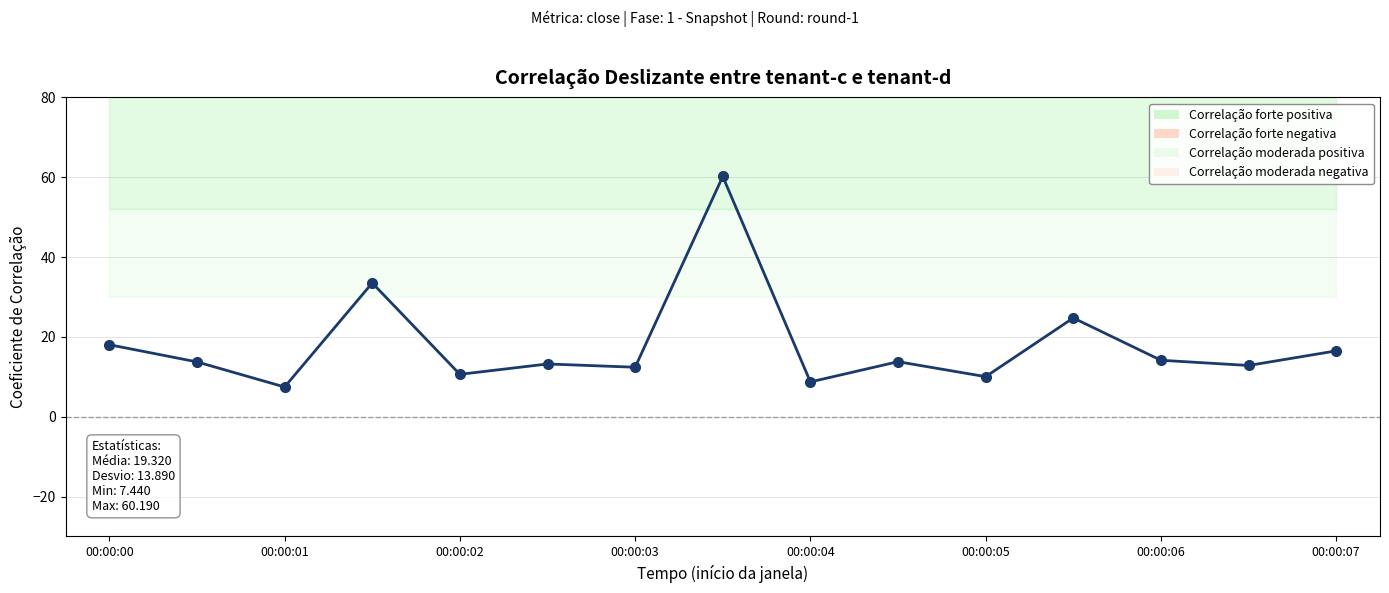

True or false: the data shows 18.0 at 00:00:00.

True